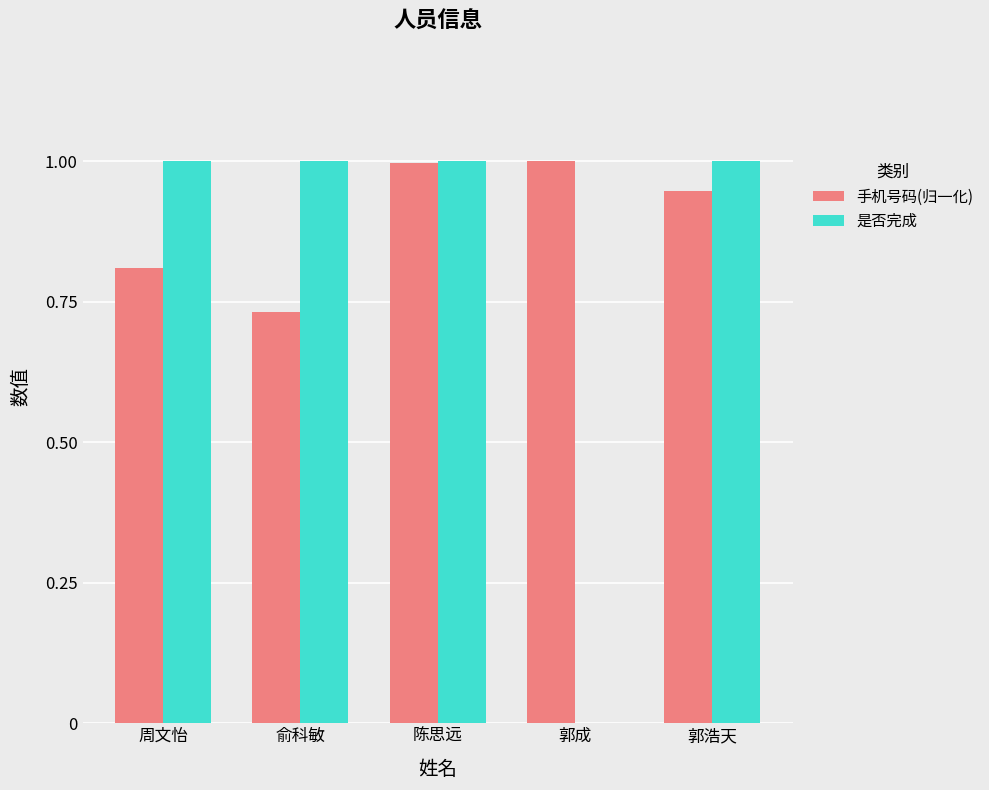

Is it true that 手机号码(归一化) equals 1.0 at 陈思远?

True